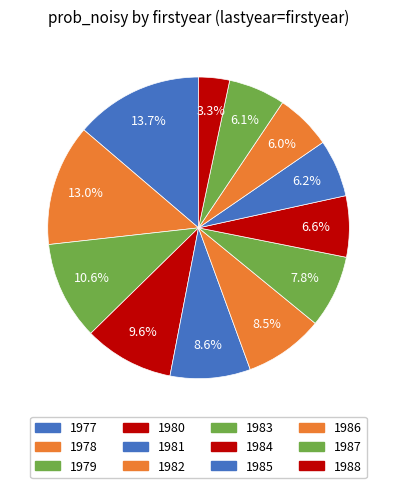

Is it true that 1988 is 3% of the pie?

True